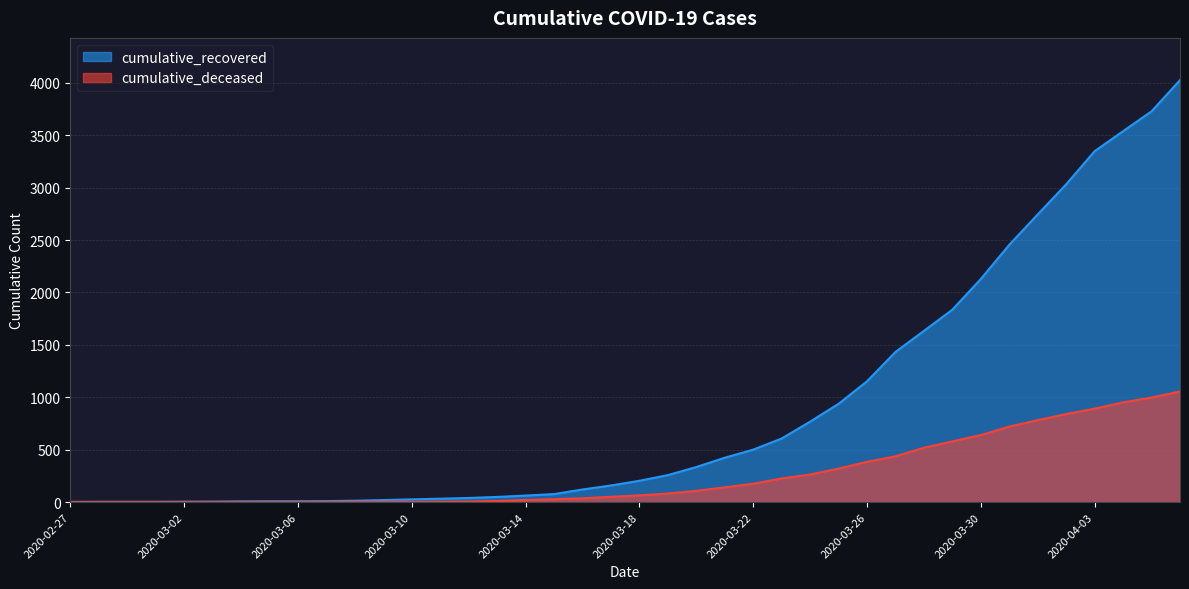

What are all the series names shown in the legend?

cumulative_recovered, cumulative_deceased